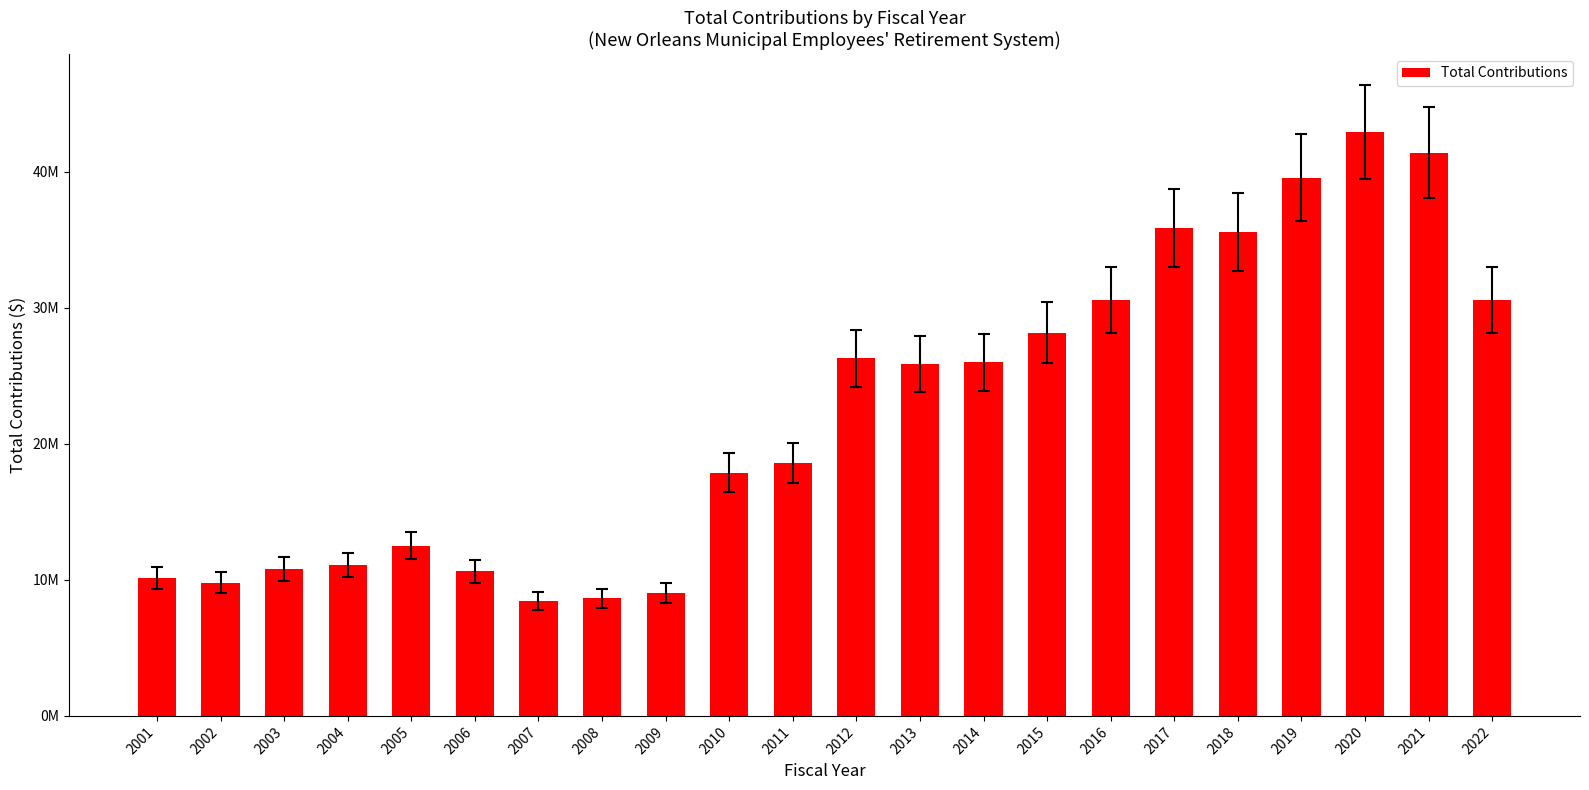

At which label does the data first exceed 25851950?

2012